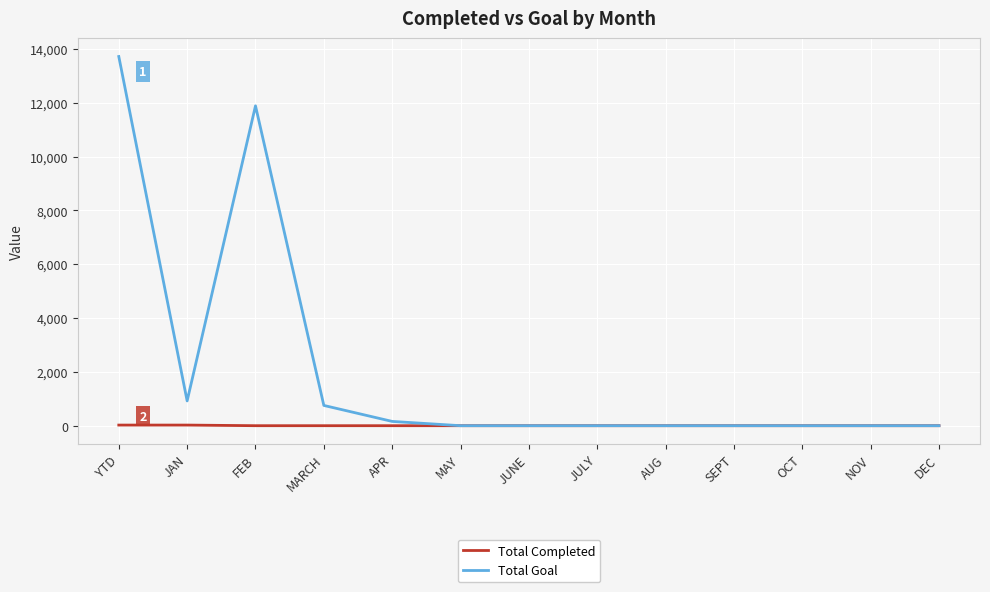

List the series in order of their overall mean, highest first.

Total Goal, Total Completed